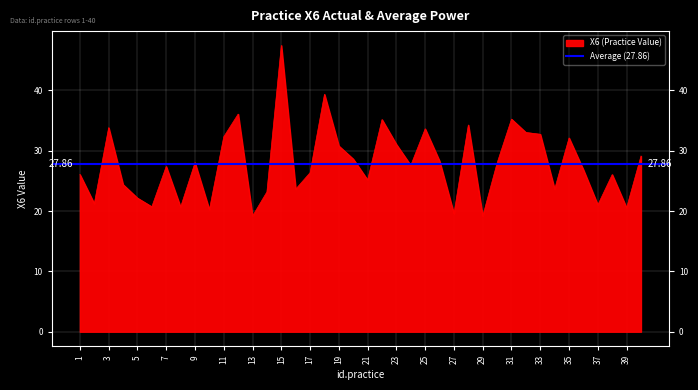

What is the greatest value displayed?

47.5